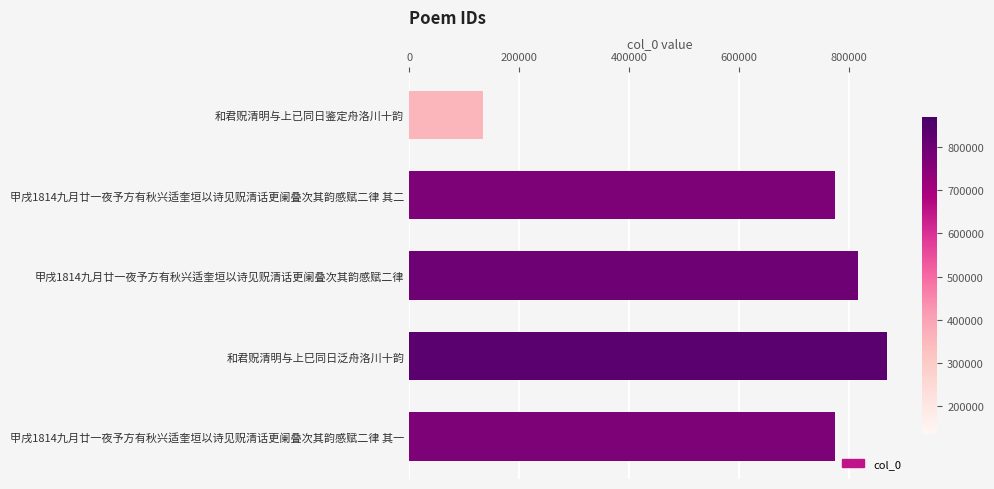

Count the number of data series in this chart.

1